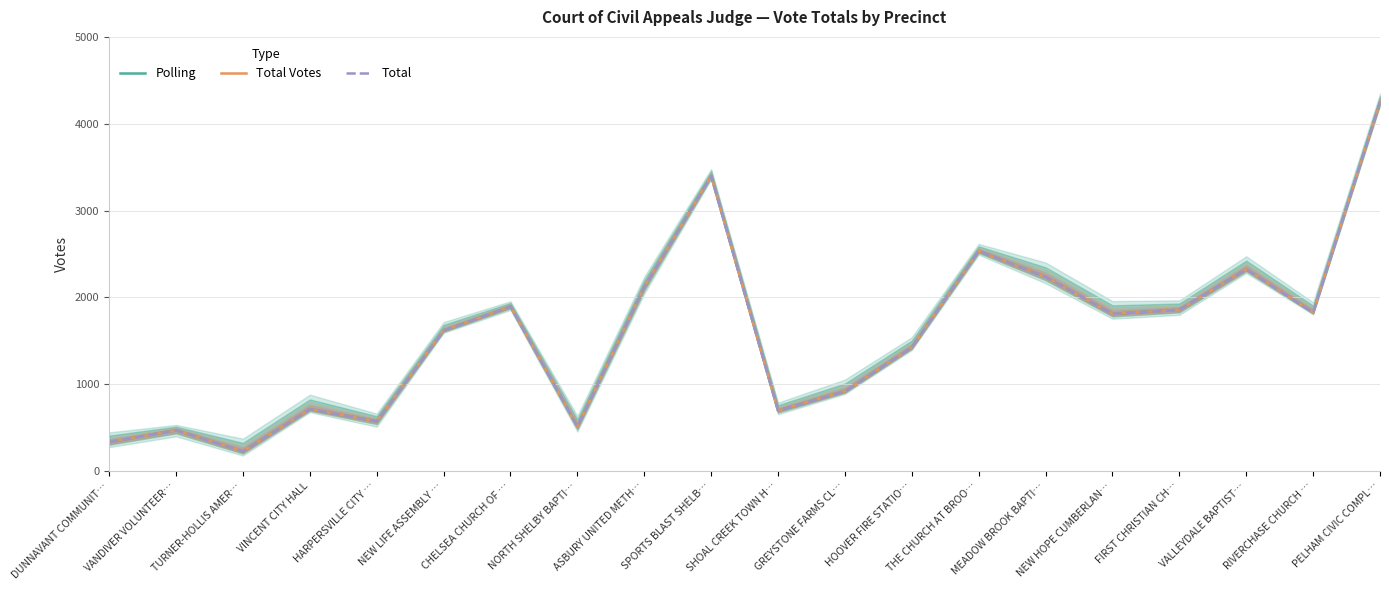

True or false: Total Votes and Total intersect in this chart.

False